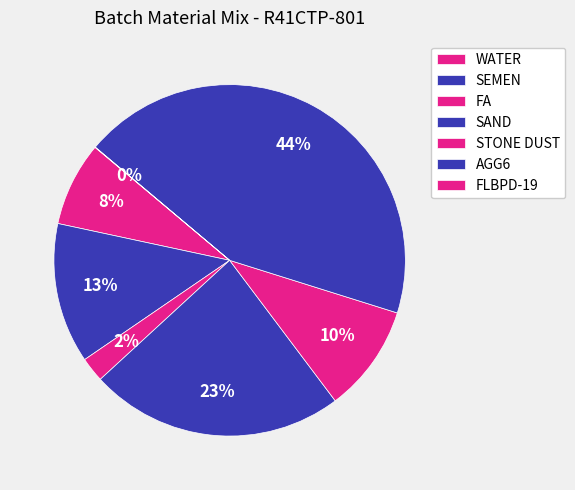

To the nearest percent, what portion does STONE DUST represent?

10%